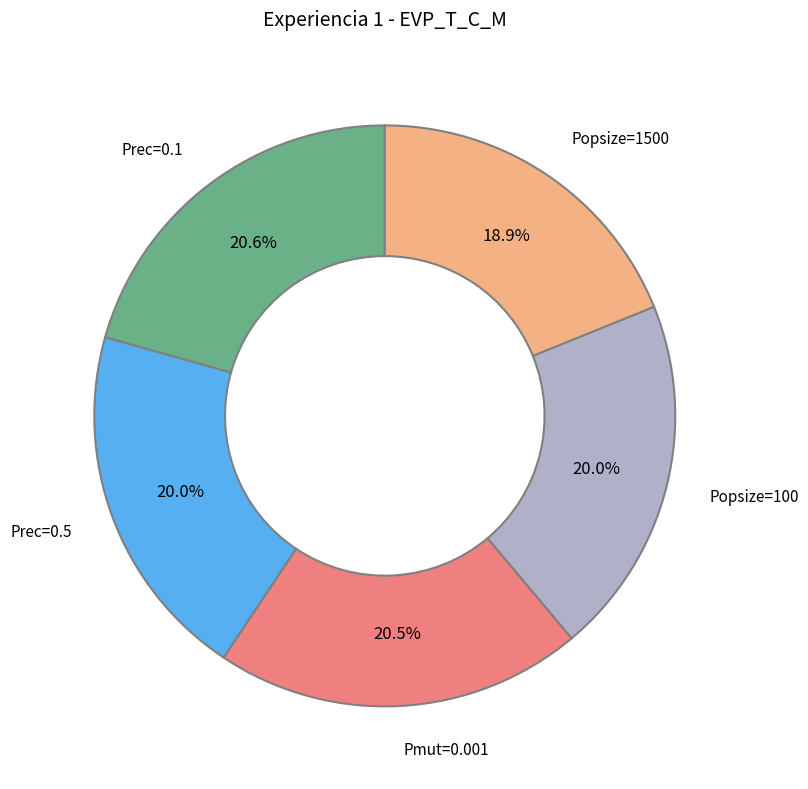

Is there a majority slice in this chart?

No